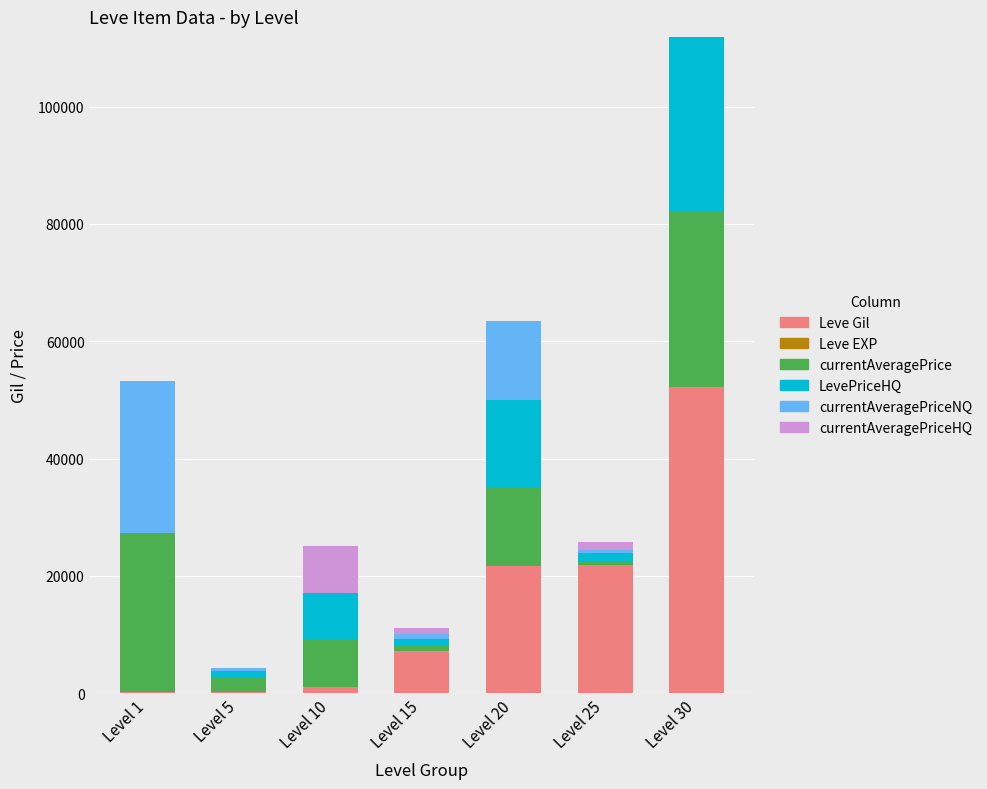

At which category is the sum across all series the highest?

Level 30